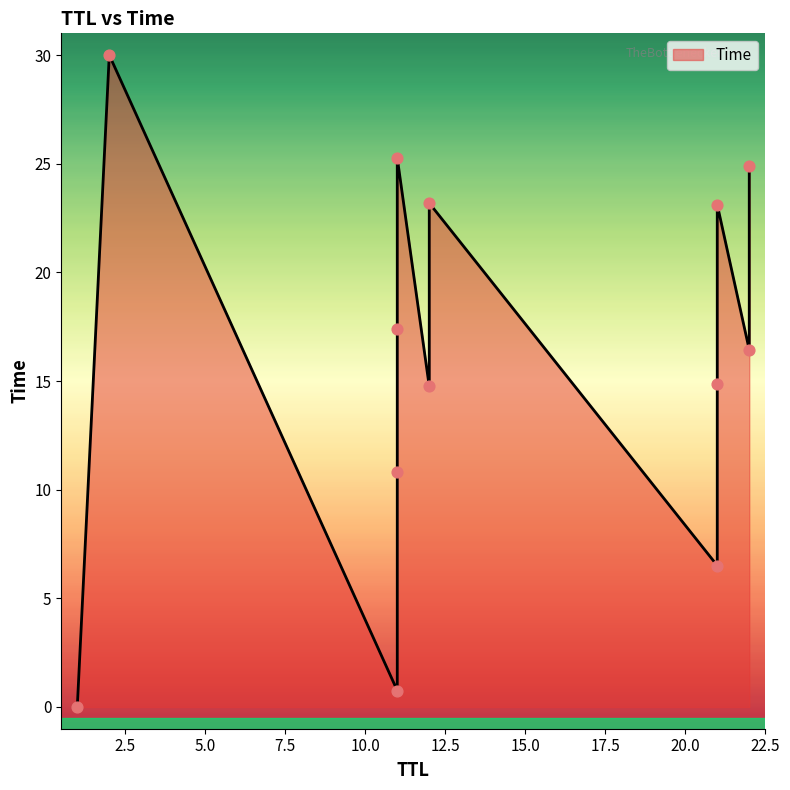

What is the change in value from 14.88413463672623 to 16.43618864985183?

+1.6